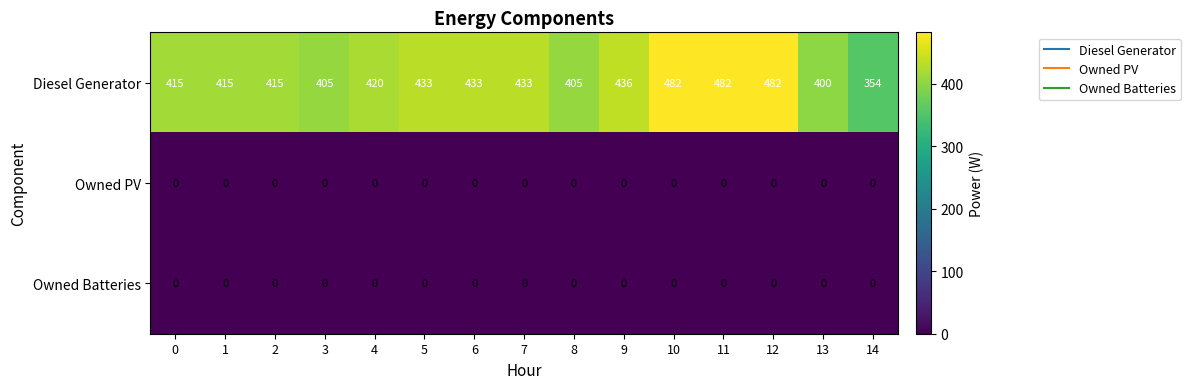

Which series changed the most between 1 and 9?

Diesel Generator